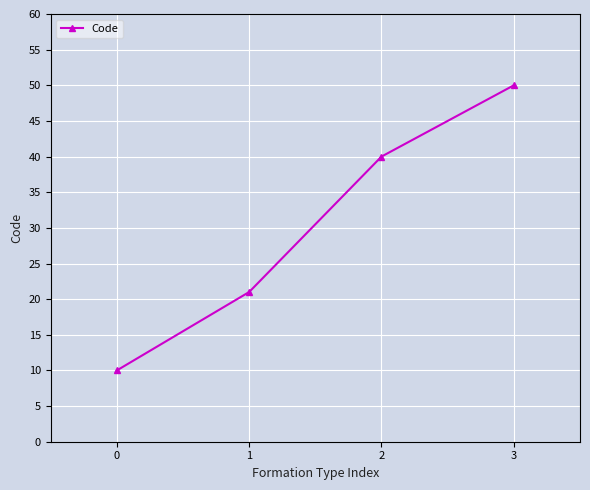

The value at 0 is 6. True or false?

False